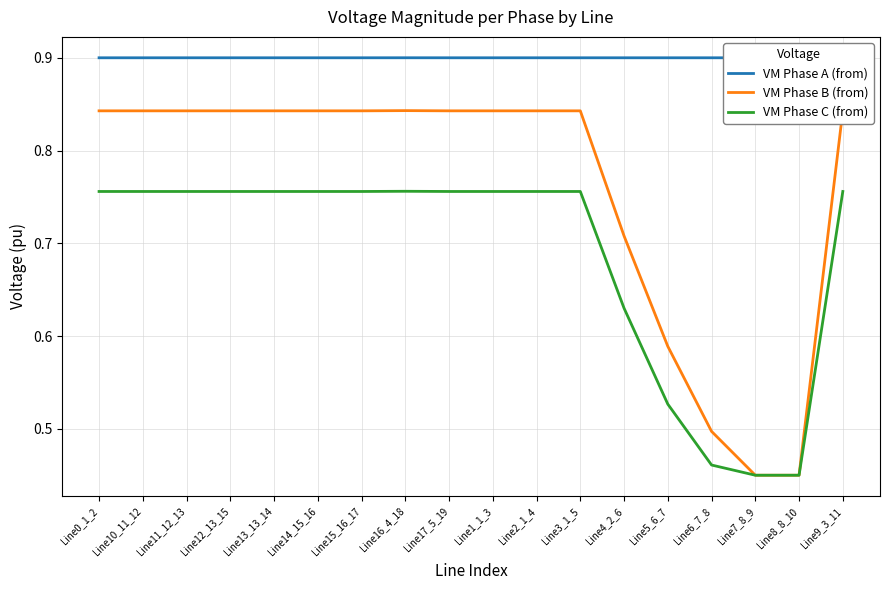

Which series has the largest range (max minus min)?

VM Phase B (from)